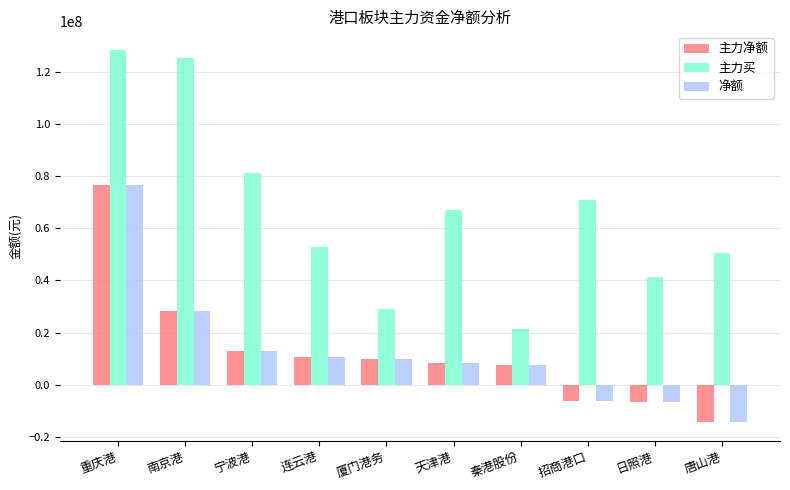

What is the difference between the second highest and minimum values in the 主力净额 series?

42916664